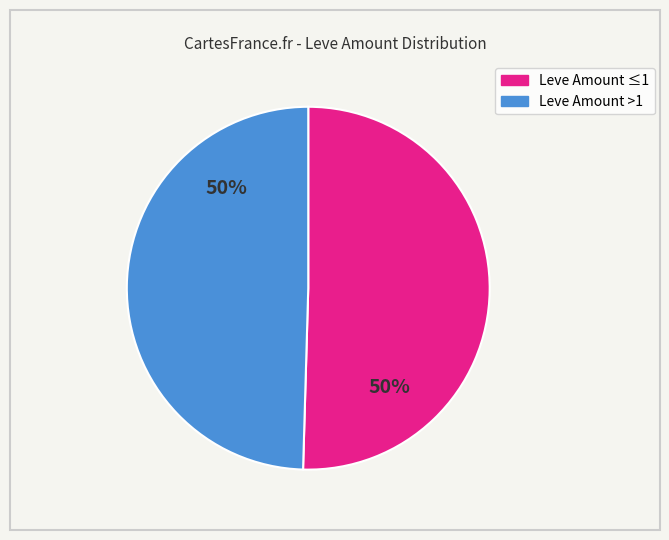

How many segments does this pie chart have?

2